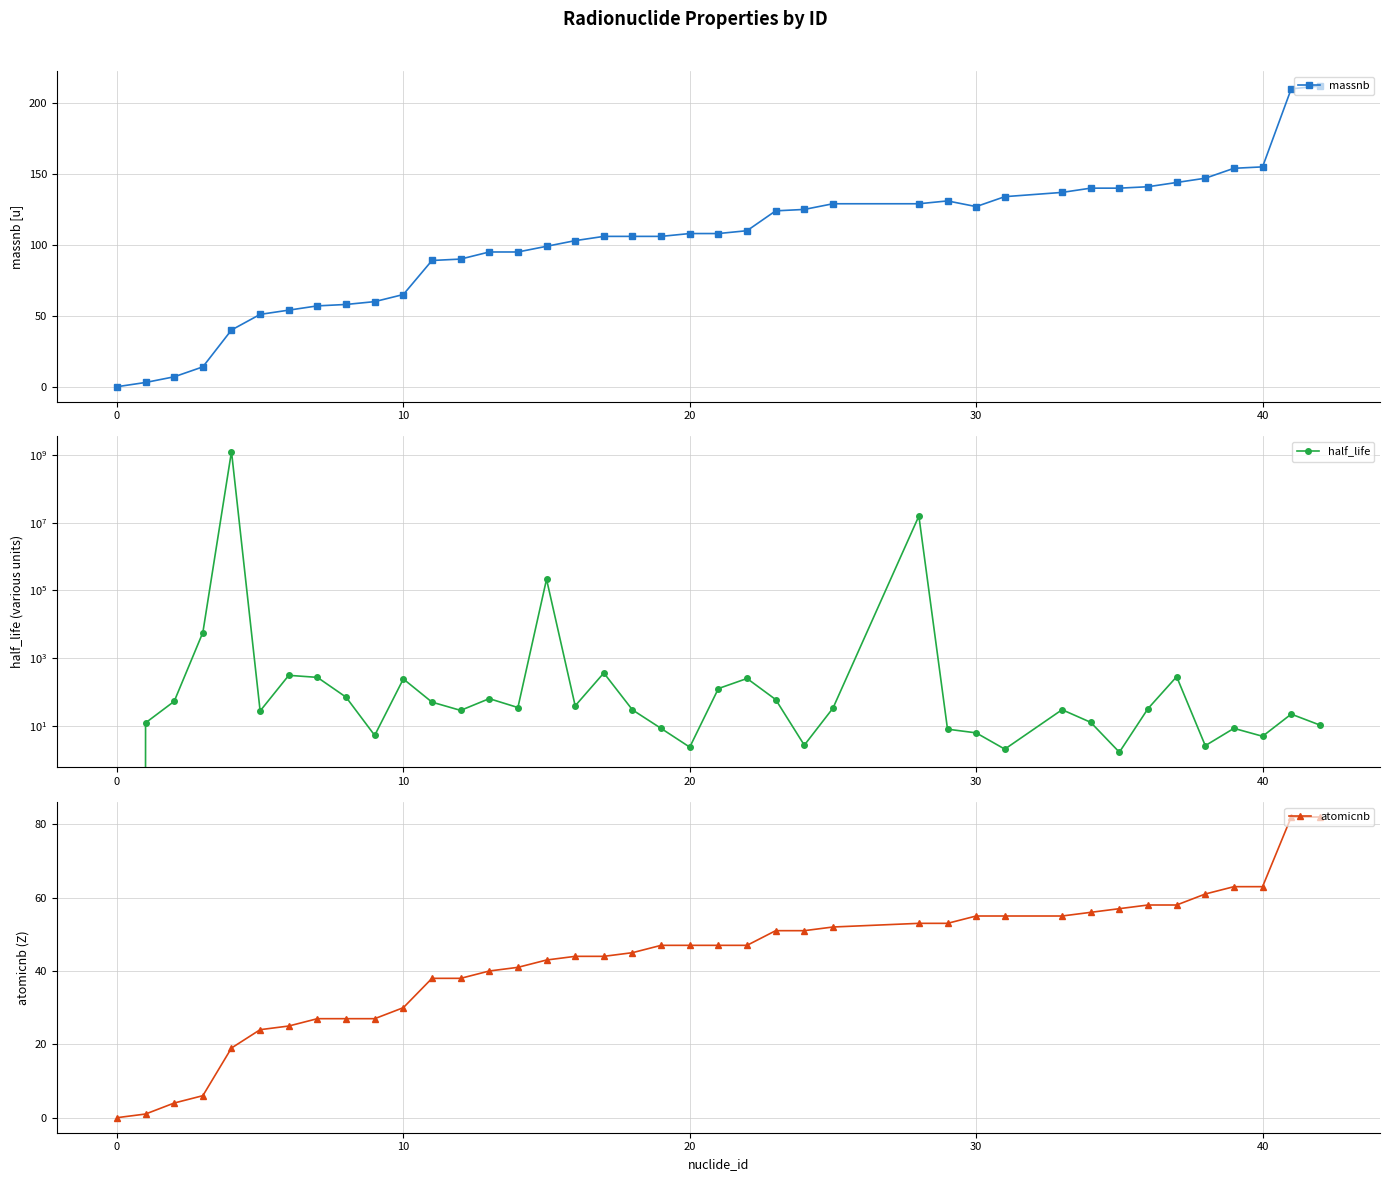

Does the chart have visible grid lines?

Yes